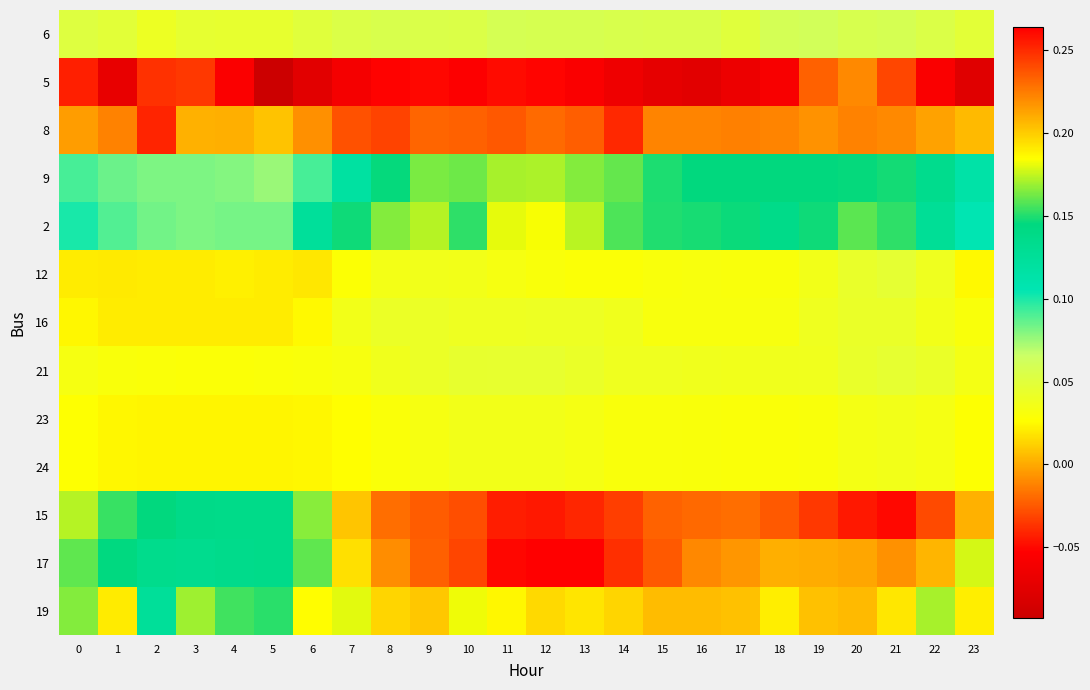

Rank the series by their maximum value, from lowest to highest.

5, 8, 23, 24, 16, 21, 12, 6, 9, 2, 19, 15, 17